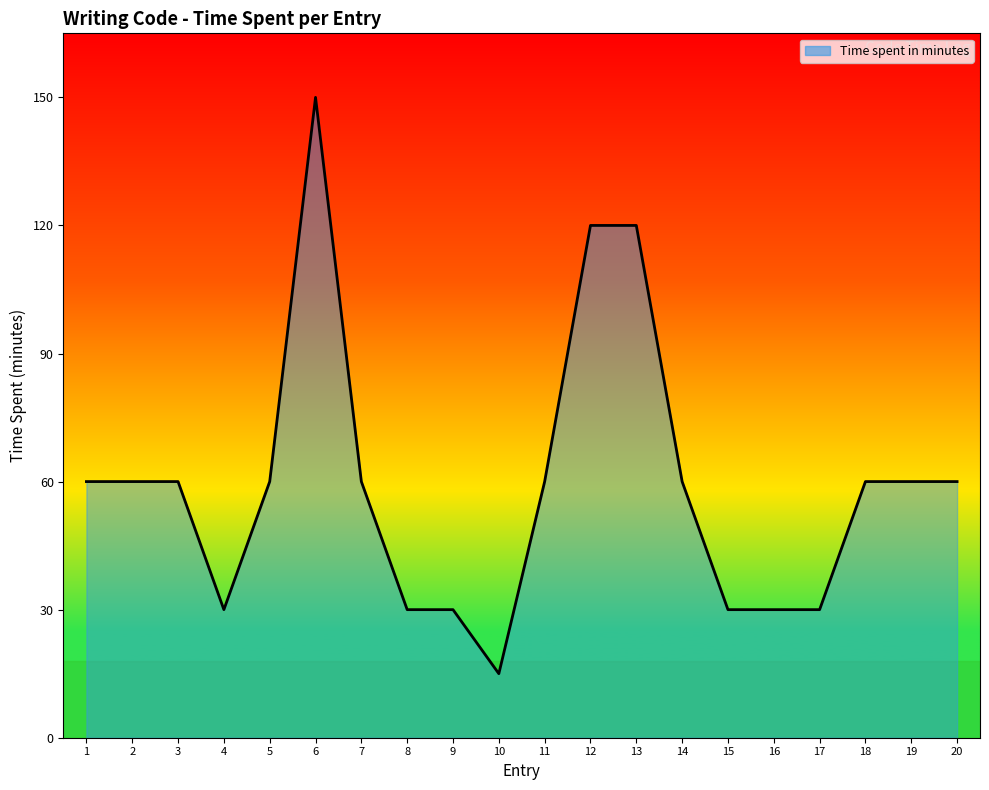

What is the difference between the values at 1 and 10?

45